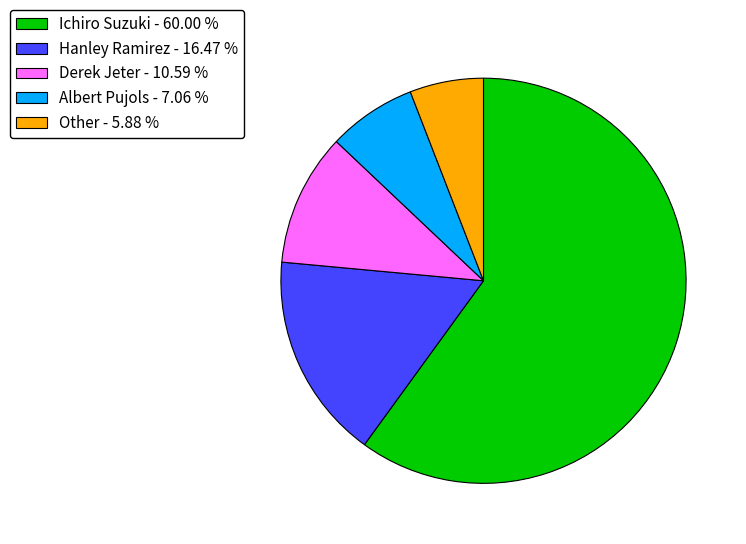

True or false: Ichiro Suzuki accounts for 60% of the total.

True